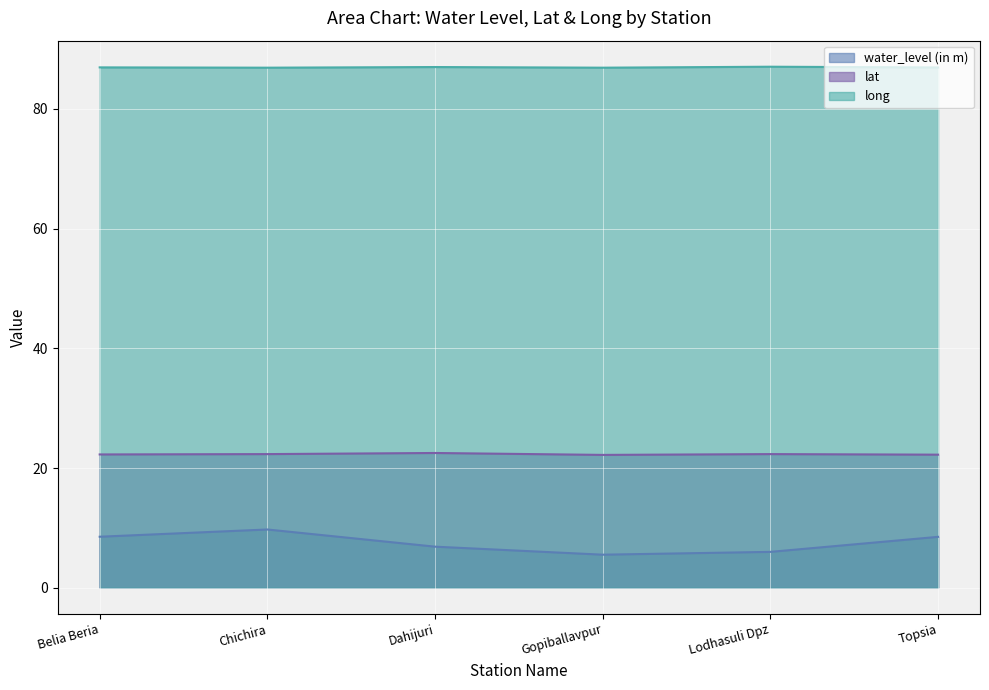

Which series has the largest range (max minus min)?

water_level (in m)